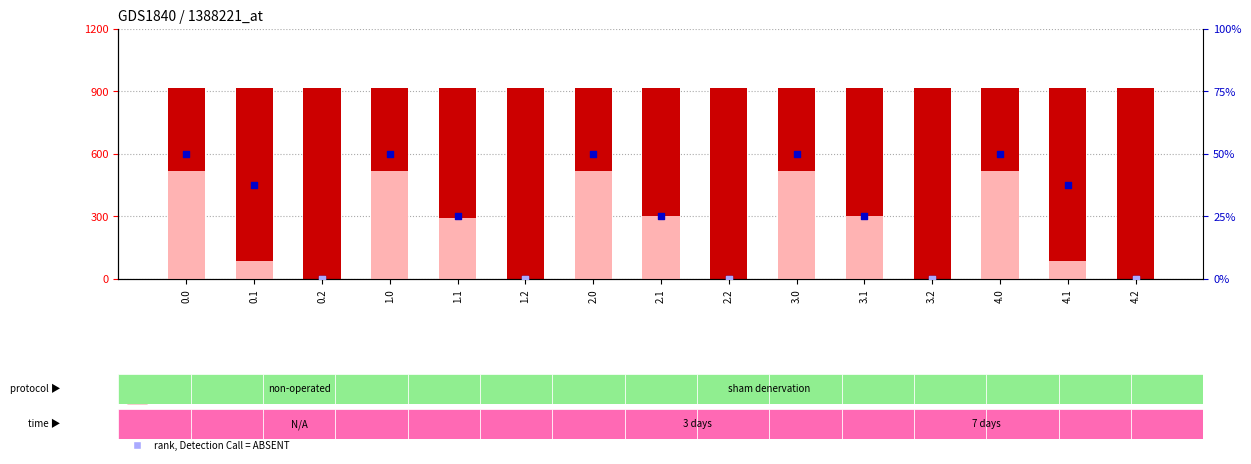

Which series has the widest spread of Y values?

value, Detection Call = ABSENT